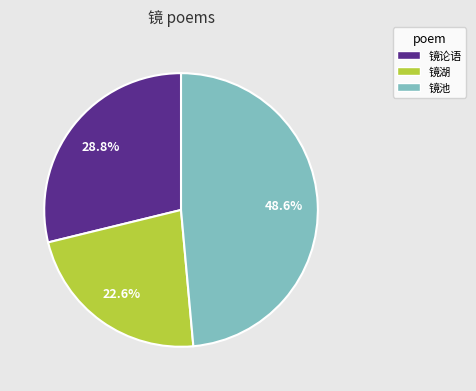

Does any single category account for the majority?

No